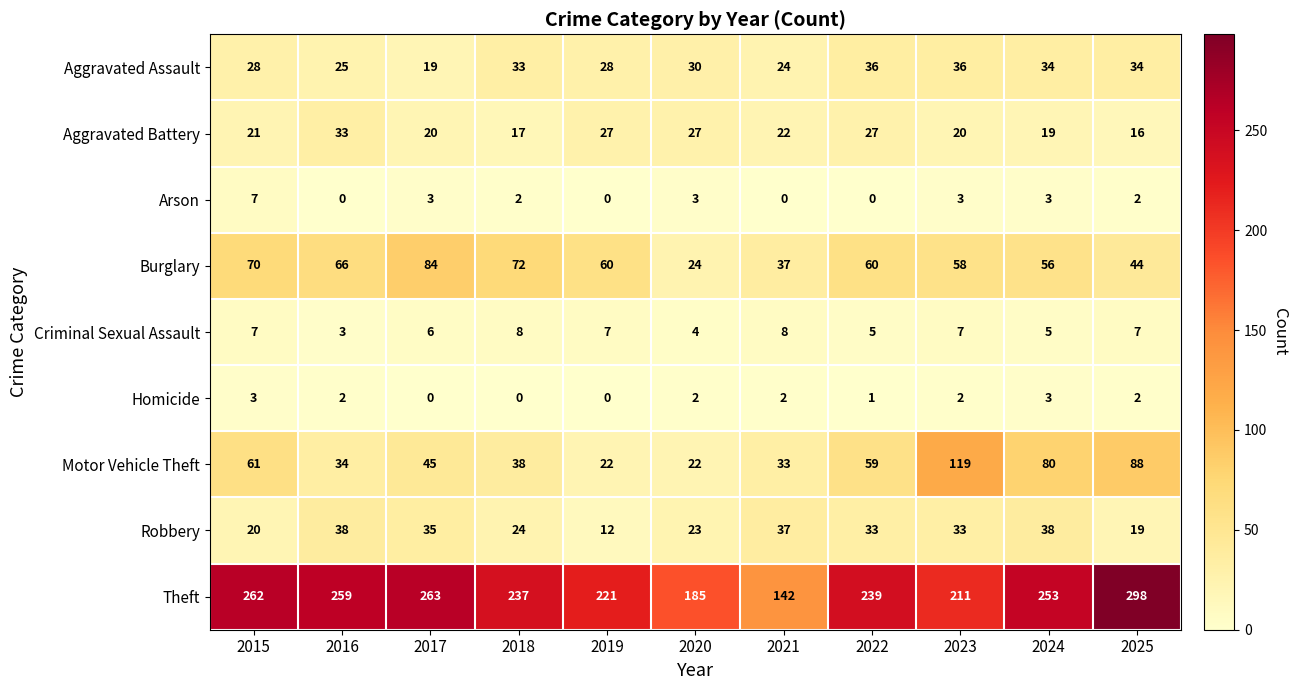

What is the difference between the Aggravated Battery values at 2019 and 2023?

7